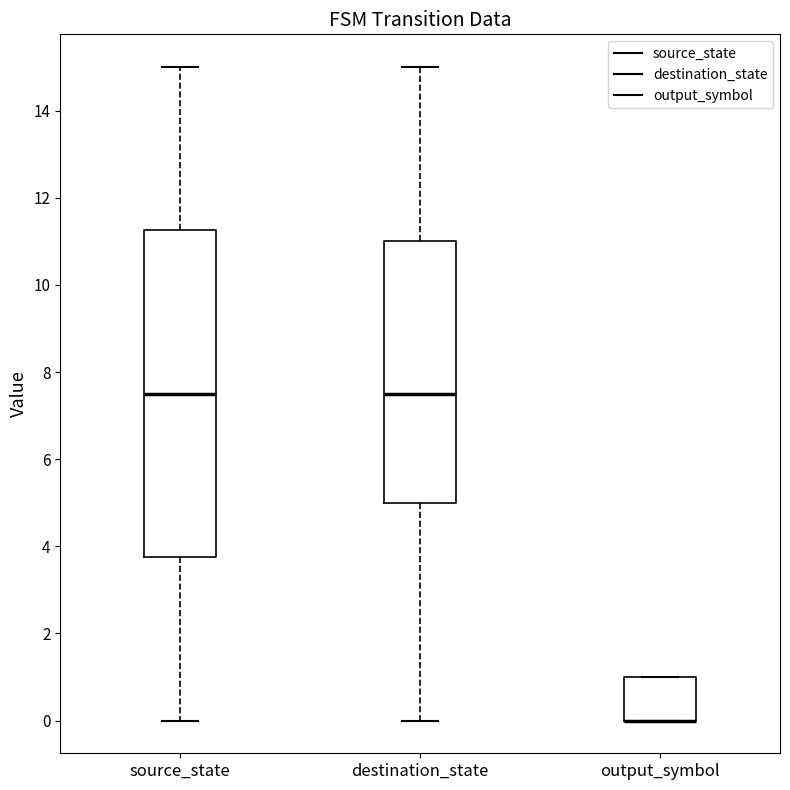

Reading left to right, read every box against the y-axis: the position of its median line, the range the box covers, and the ends of its whiskers. The values are not printed on the chart, so give them approximately, as read against the axis.

source_state: median 7.6, box 3.8 to 11.2, whiskers 0.0 to 15.0
destination_state: median 7.6, box 5.0 to 11.0, whiskers 0.0 to 15.0
output_symbol: median 0.0 (drawn on the box's lower edge), box 0.0 to 1.0, whiskers 0.0 to 1.0